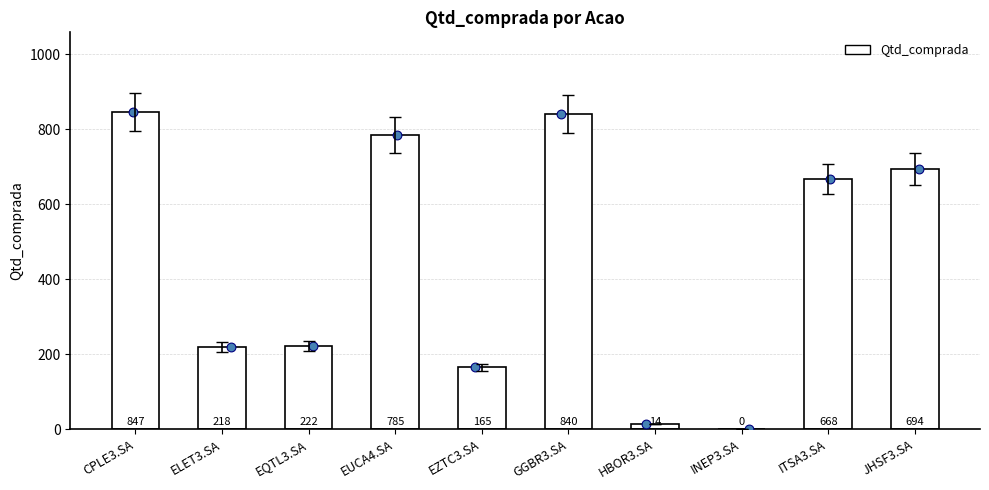

Approximately how many times larger is the value at EQTL3.SA compared to EZTC3.SA?

1.3